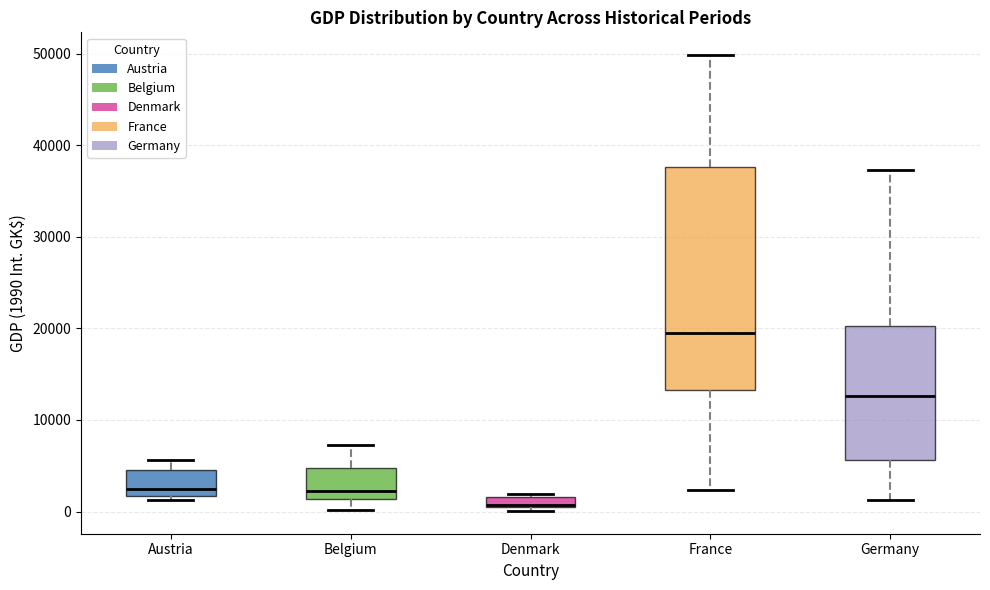

Which box has the highest median line?

France